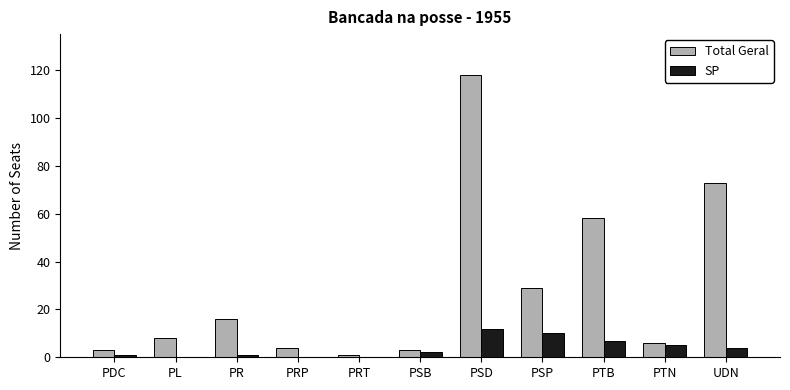

Where is Total Geral nearest to the value 59?

PTB